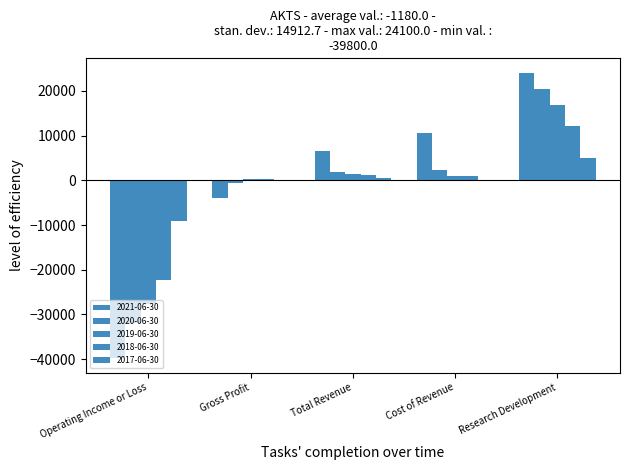

What is the label of the 2nd bar from the left?

Gross Profit